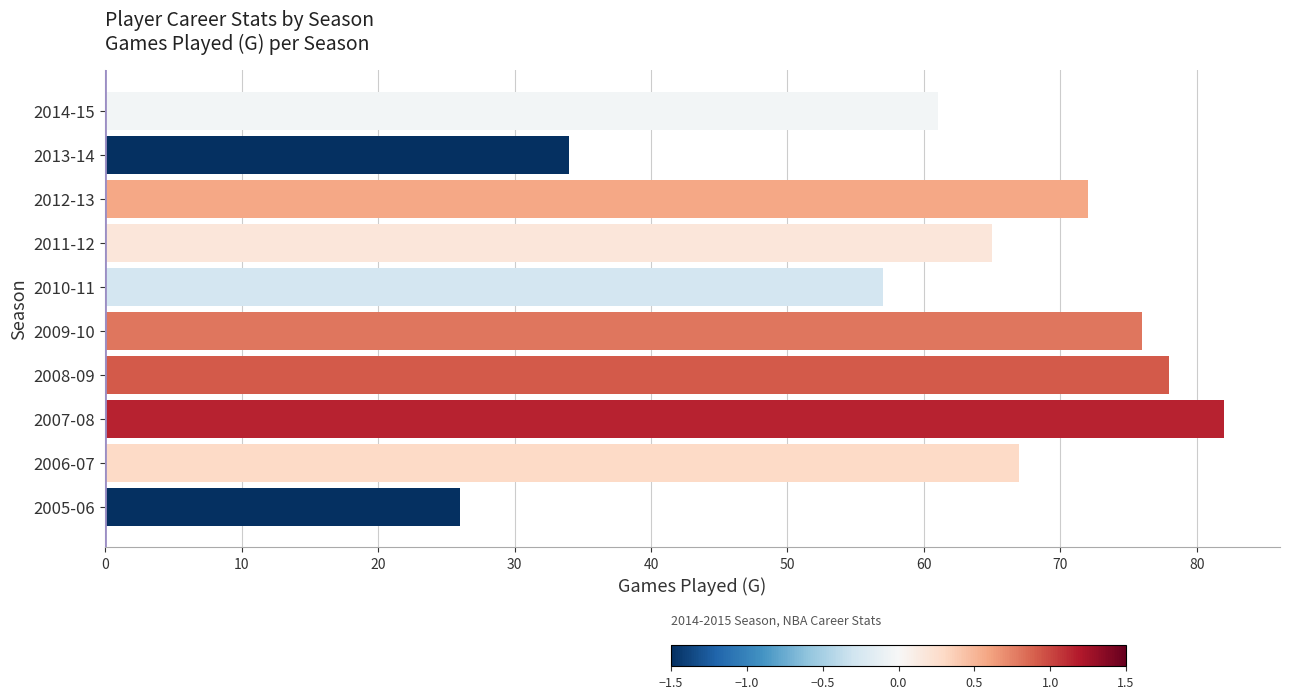

Where is the data nearest to the value 54?

2010-11